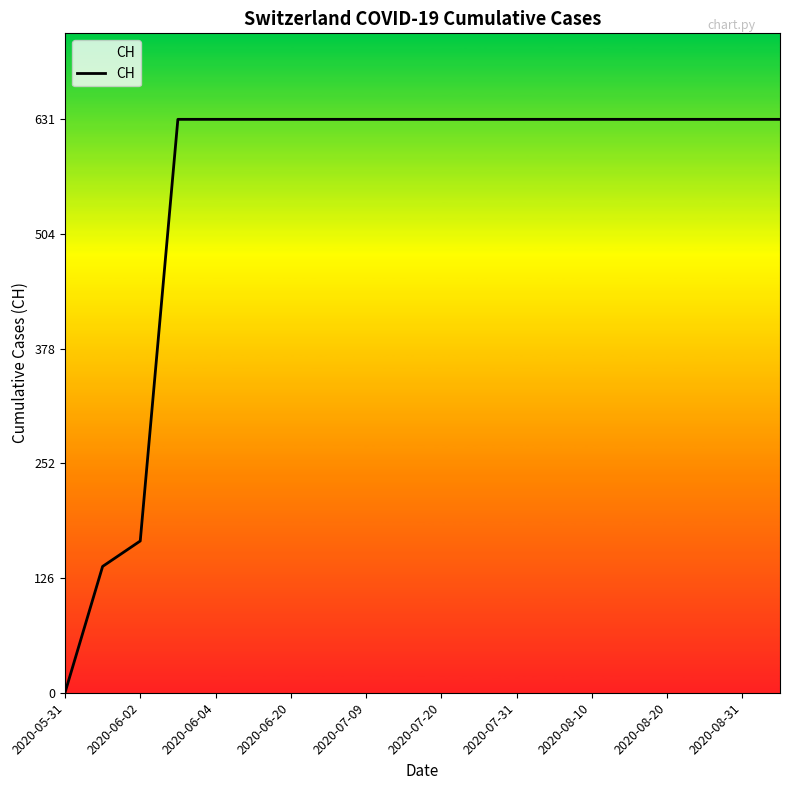

What is the difference between the maximum and minimum values?

631